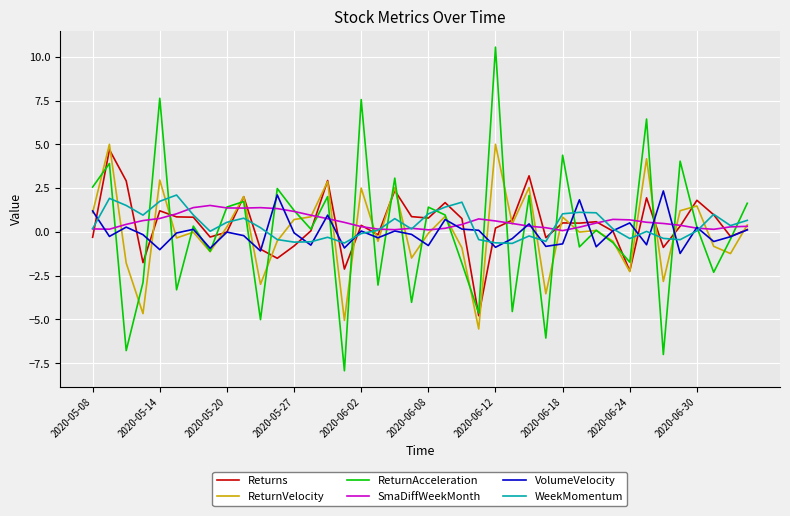

What is the smallest value displayed?

-7.9